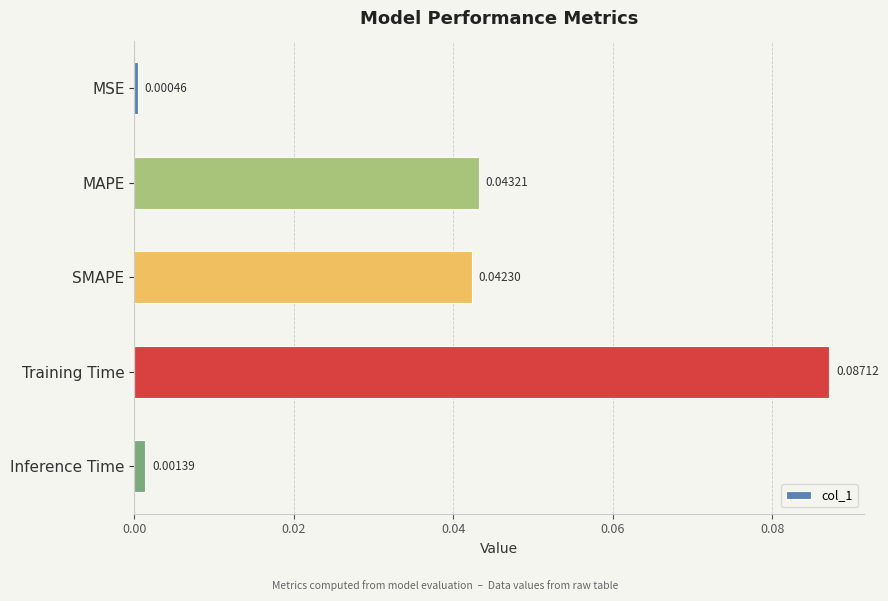

Does the chart contain any negative values?

No